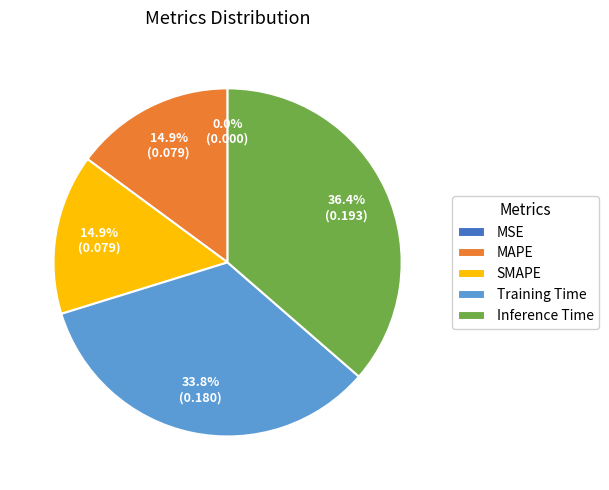

Do MAPE and Inference Time together represent more than half of the pie?

Yes